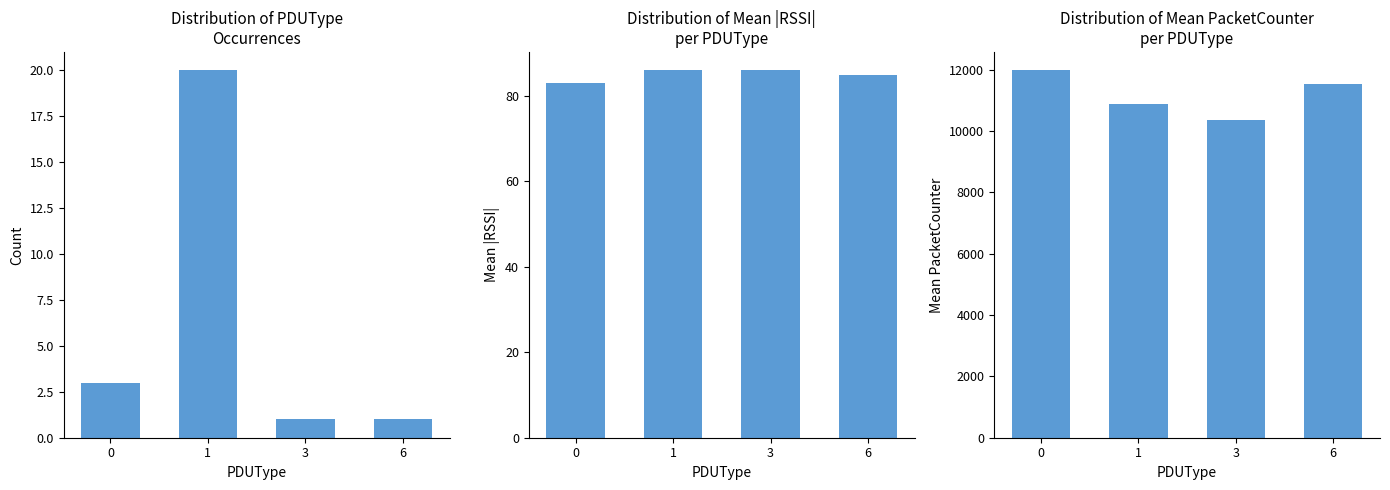

What is the average value of the Count series?

6